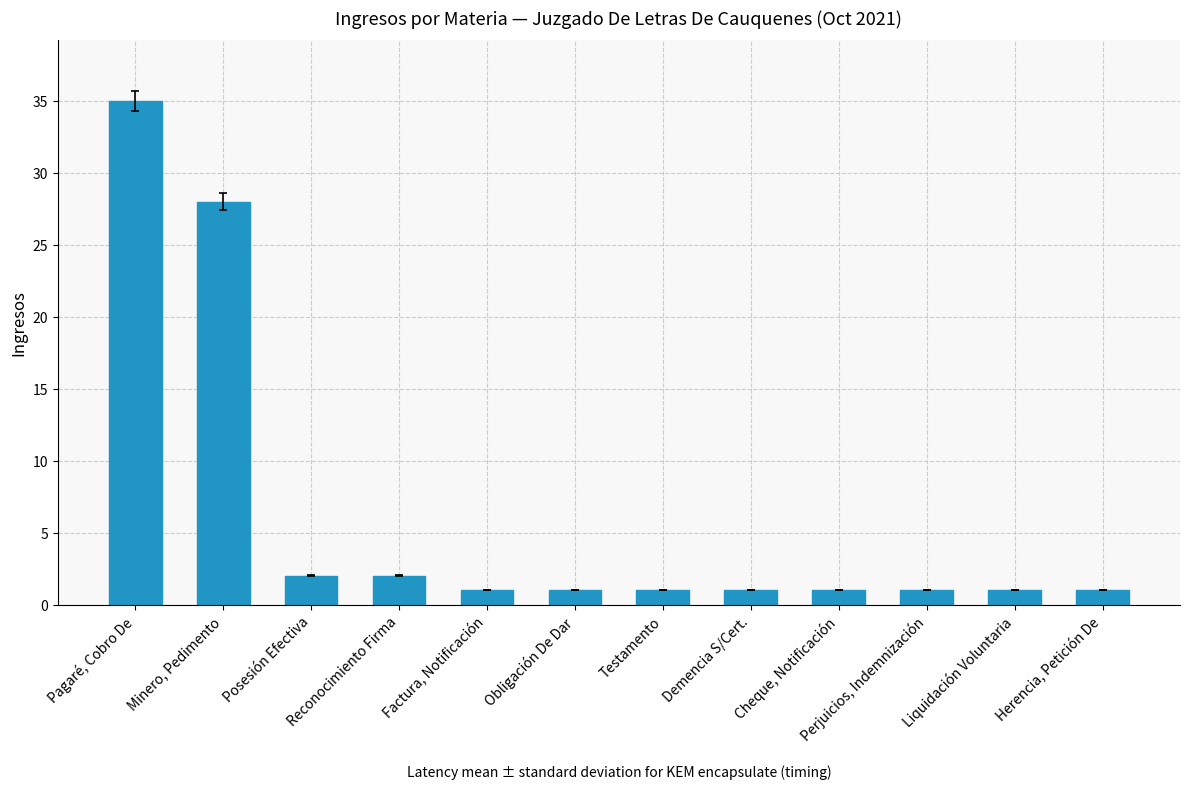

The value at Demencia S/Cert. is 1. True or false?

True